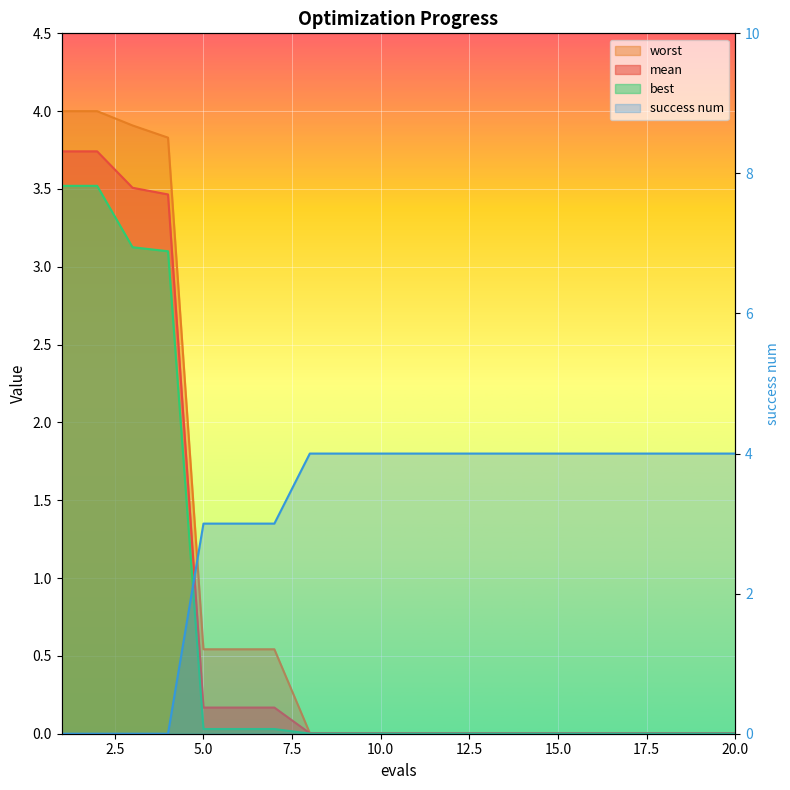

List the series in order of their peak value, lowest first.

best, mean, worst, success num